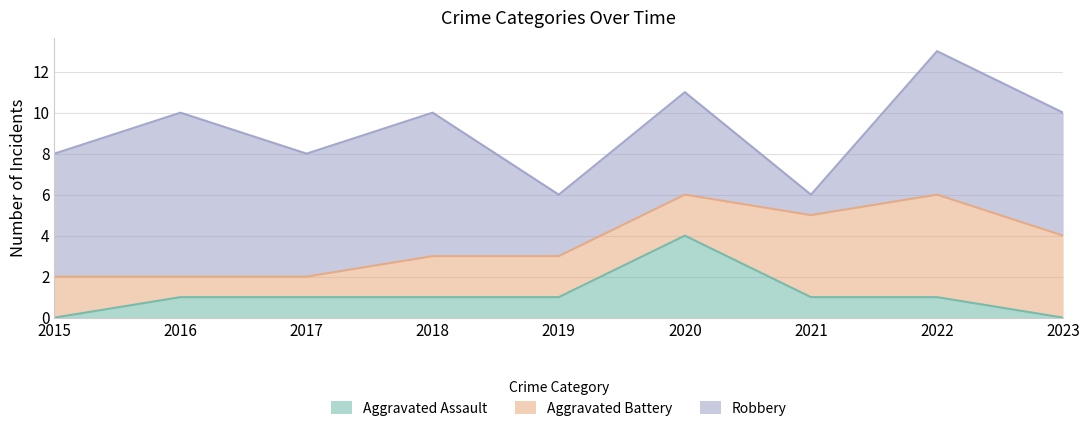

Does the chart display data point markers on the line(s)?

No